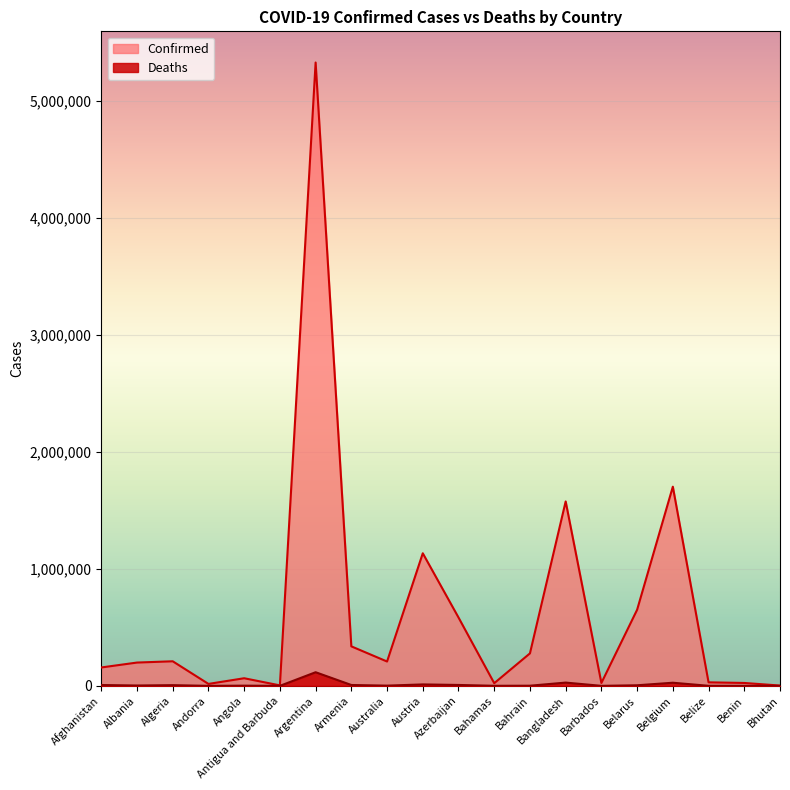

Which category has the lowest value in the Deaths series?

Bhutan